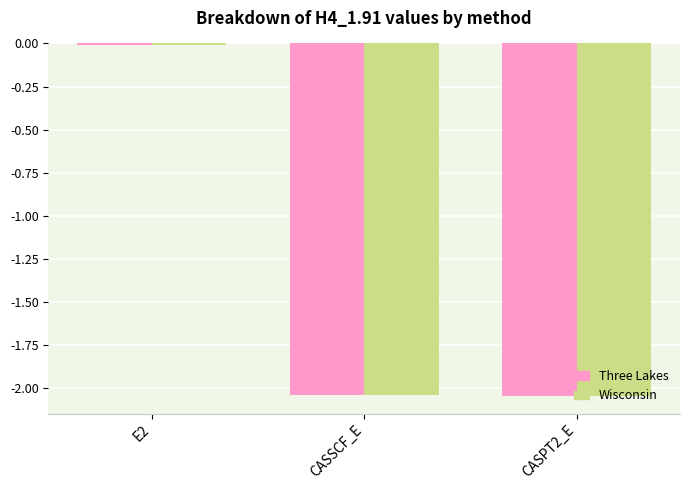

Is the value of Wisconsin at E2 greater than the value of Three Lakes at CASPT2_E?

Yes